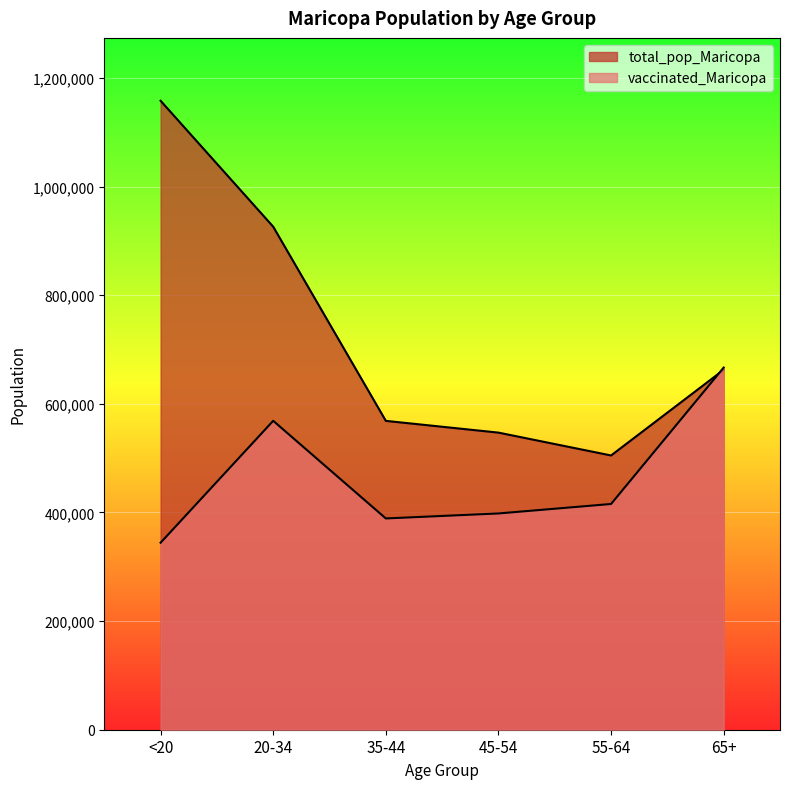

At which category is the sum across all series the highest?

<20